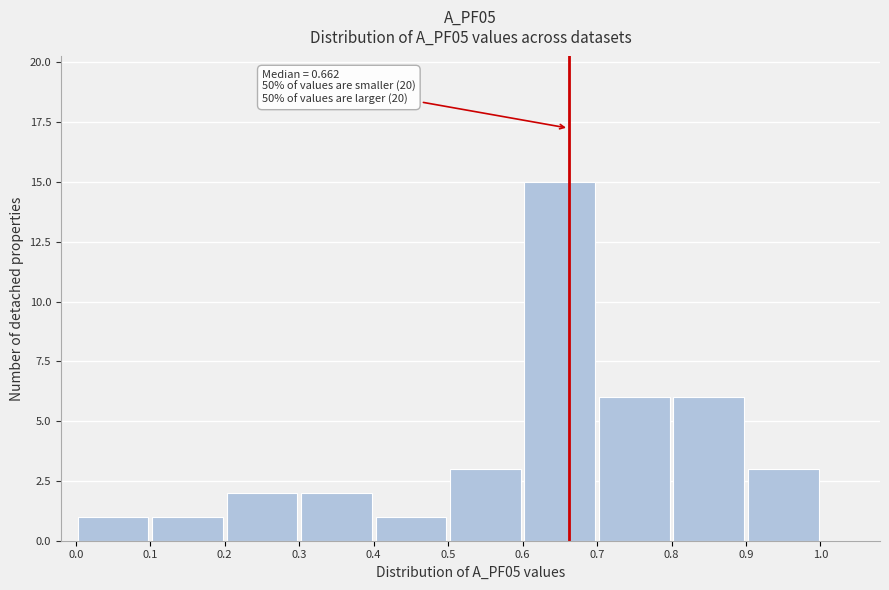

Over which range of the x-axis is the bar tallest?

0.6 to 0.7